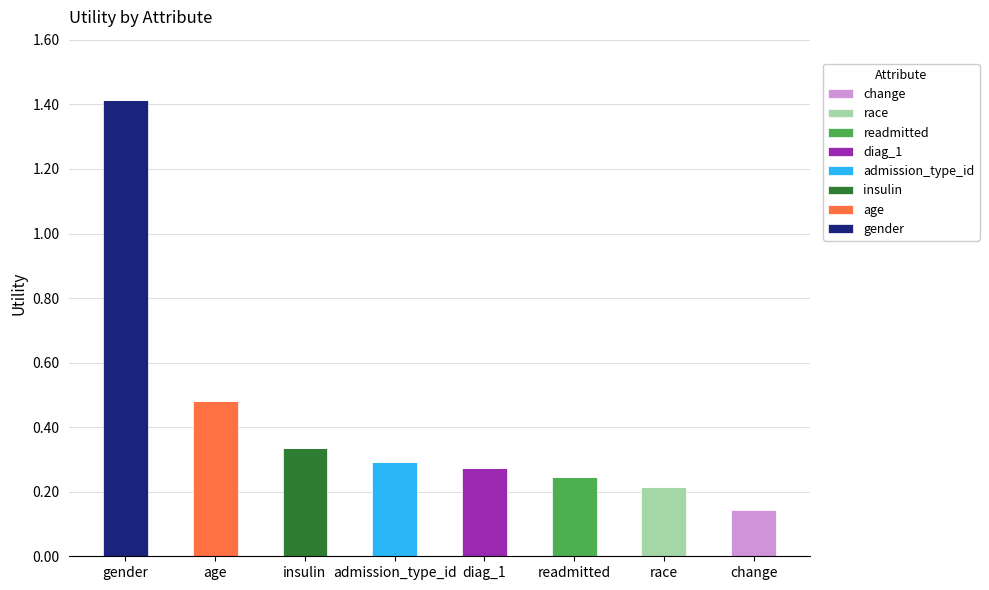

Which category has the highest value in the gender series?

gender